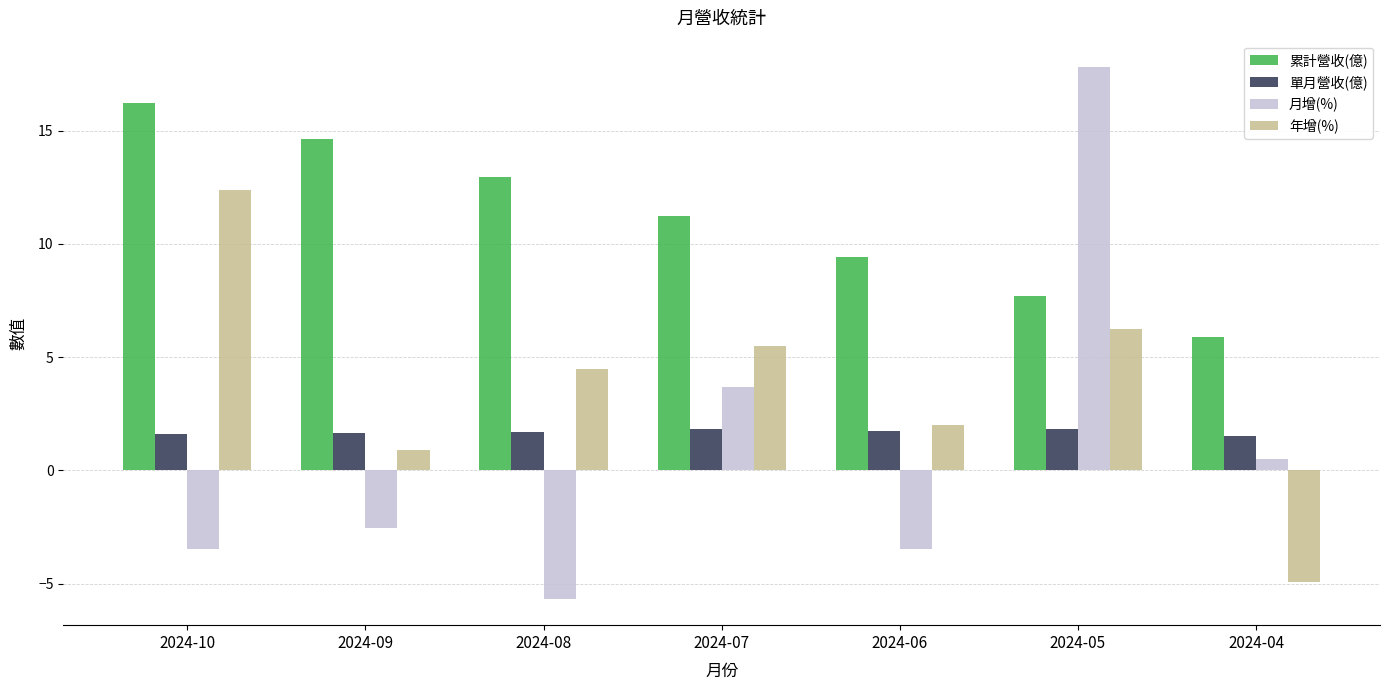

What is the average value of the 累計營收(億) series?

11.2